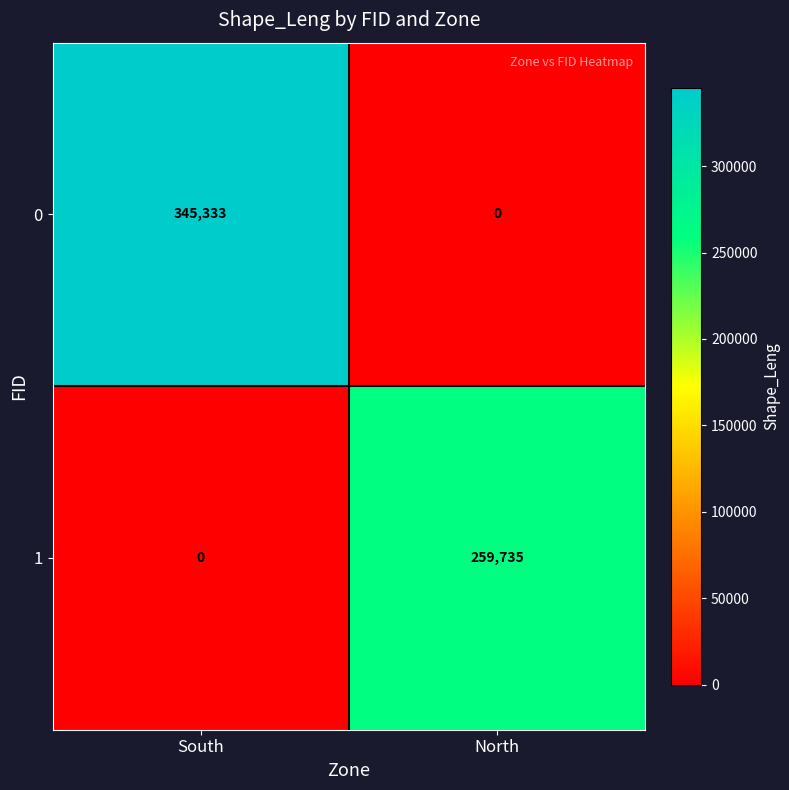

What is the sum of the 1 values at South and North?

259735